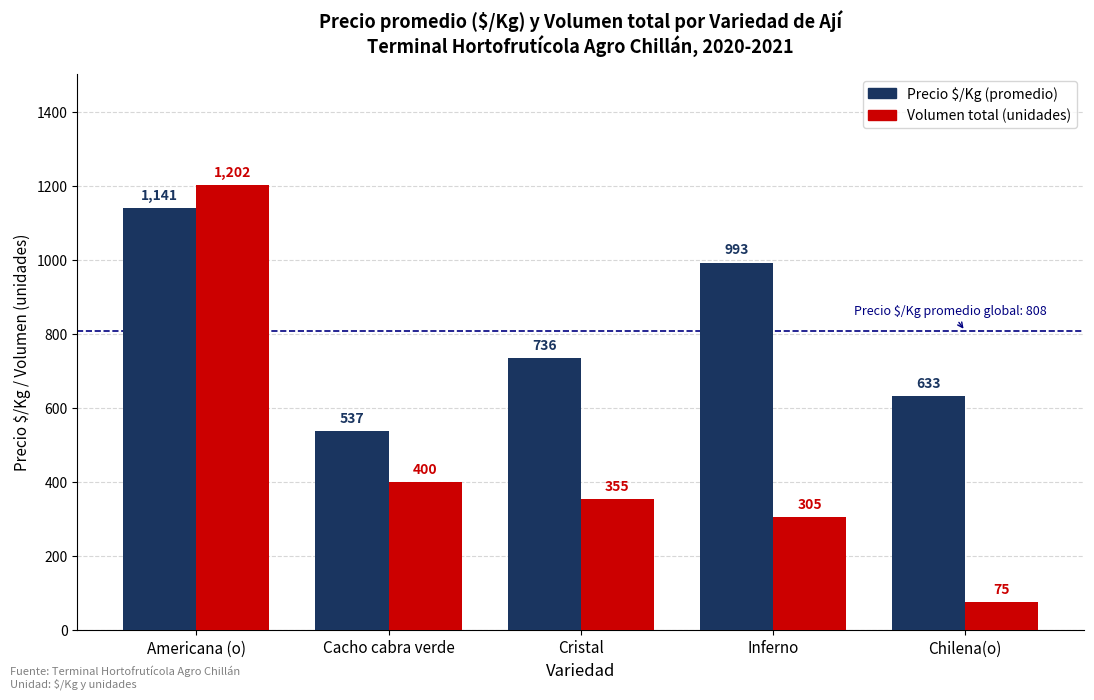

Rank the series by their maximum value, from highest to lowest.

Volumen total (unidades), Precio $/Kg (promedio)